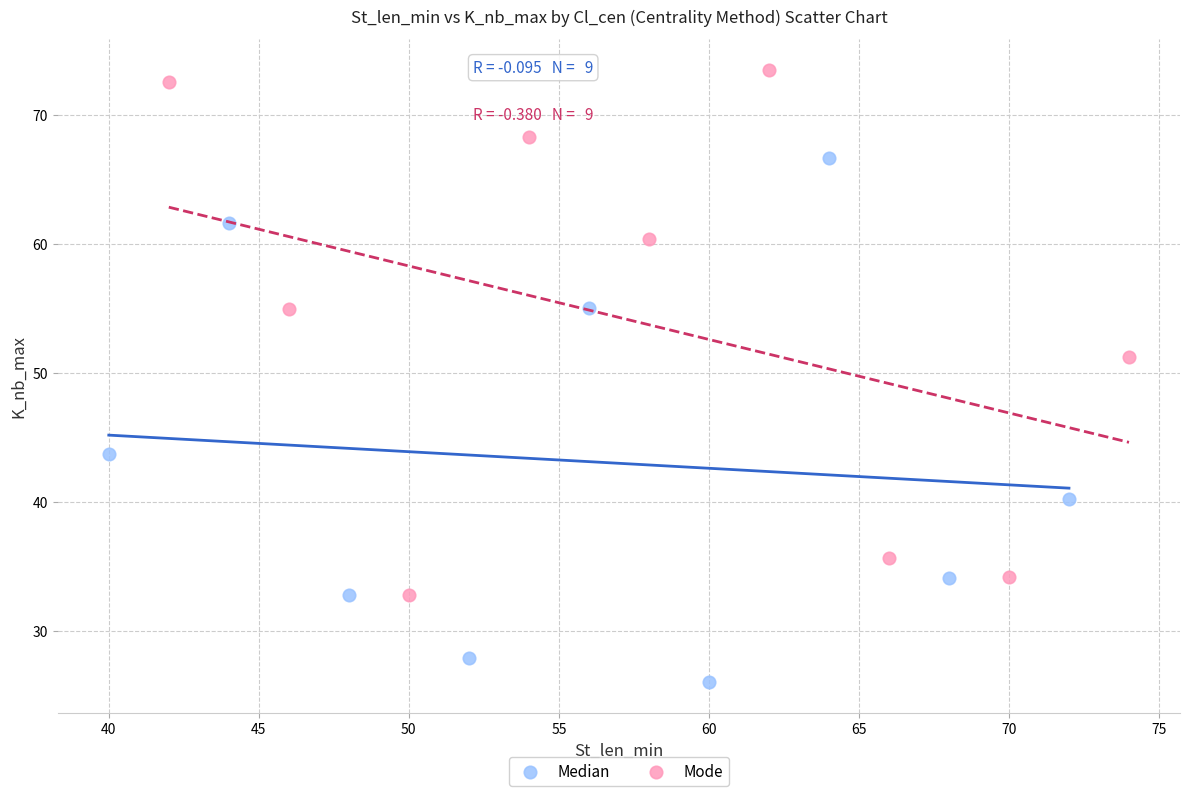

Which series reaches the minimum Y coordinate?

Median